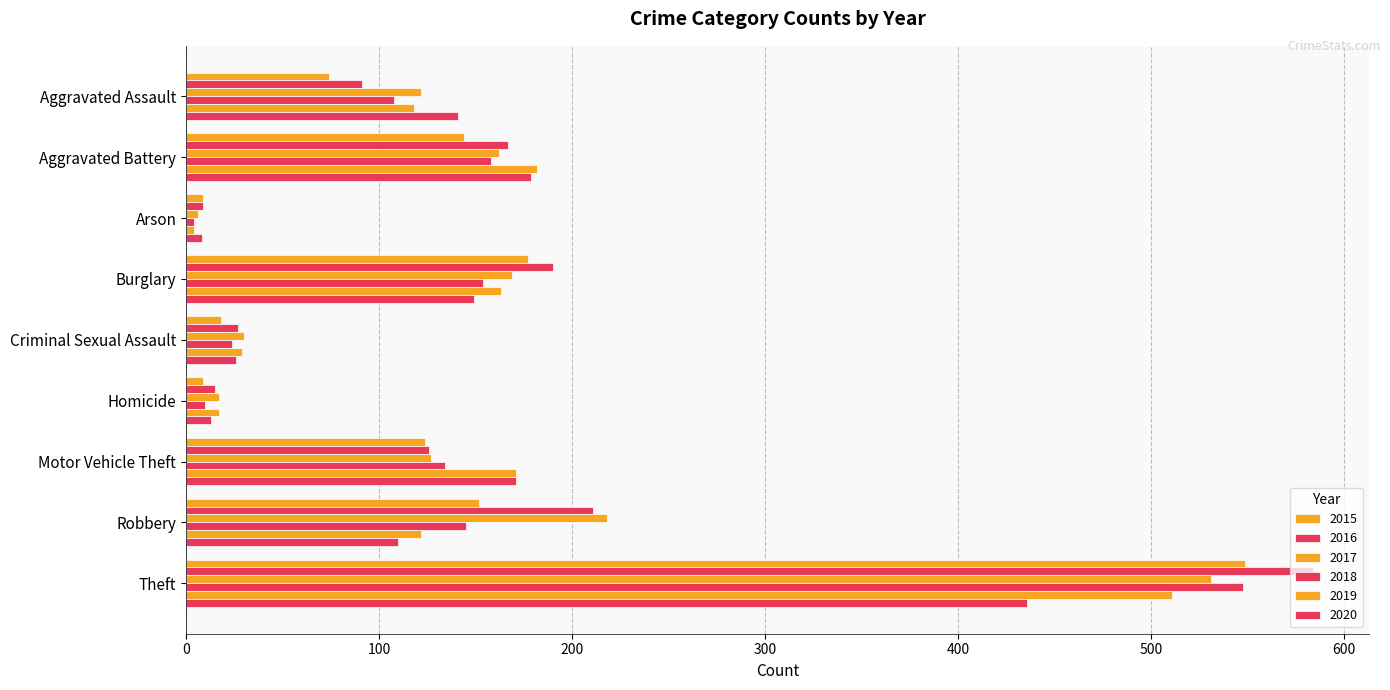

How many series are shown in this chart?

6